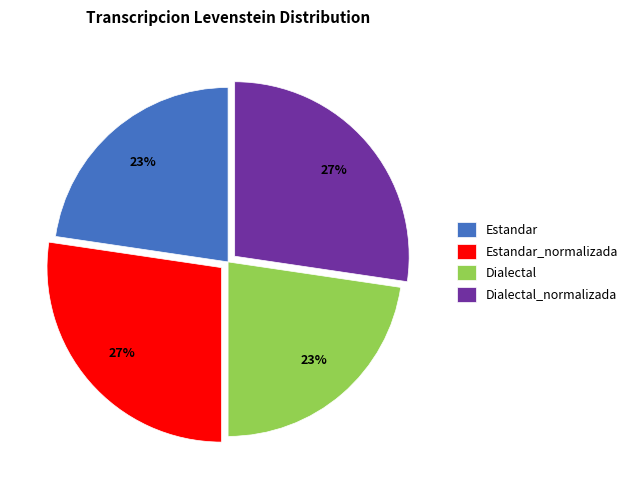

True or false: Estandar_normalizada accounts for 17% of the total.

False